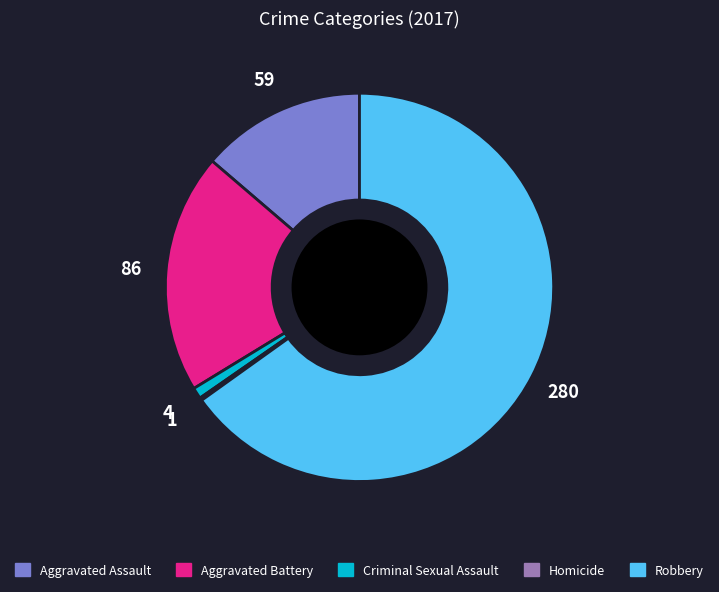

Does Robbery account for over 50% of the chart?

Yes